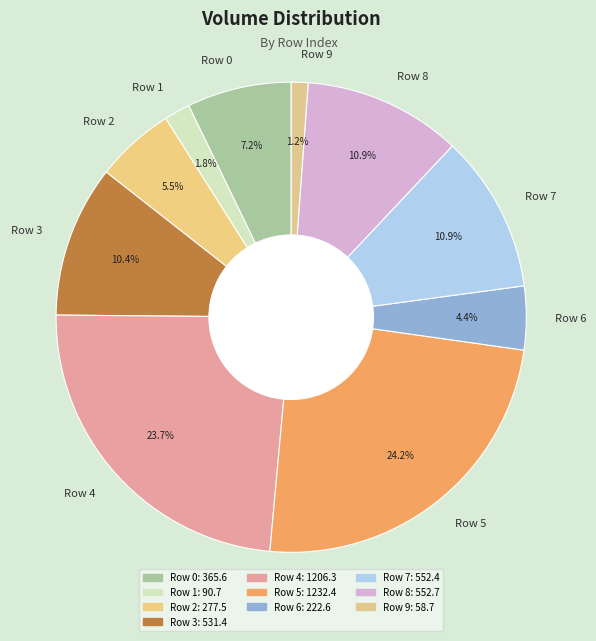

Which has a higher value, Row 0 or Row 3?

Row 3